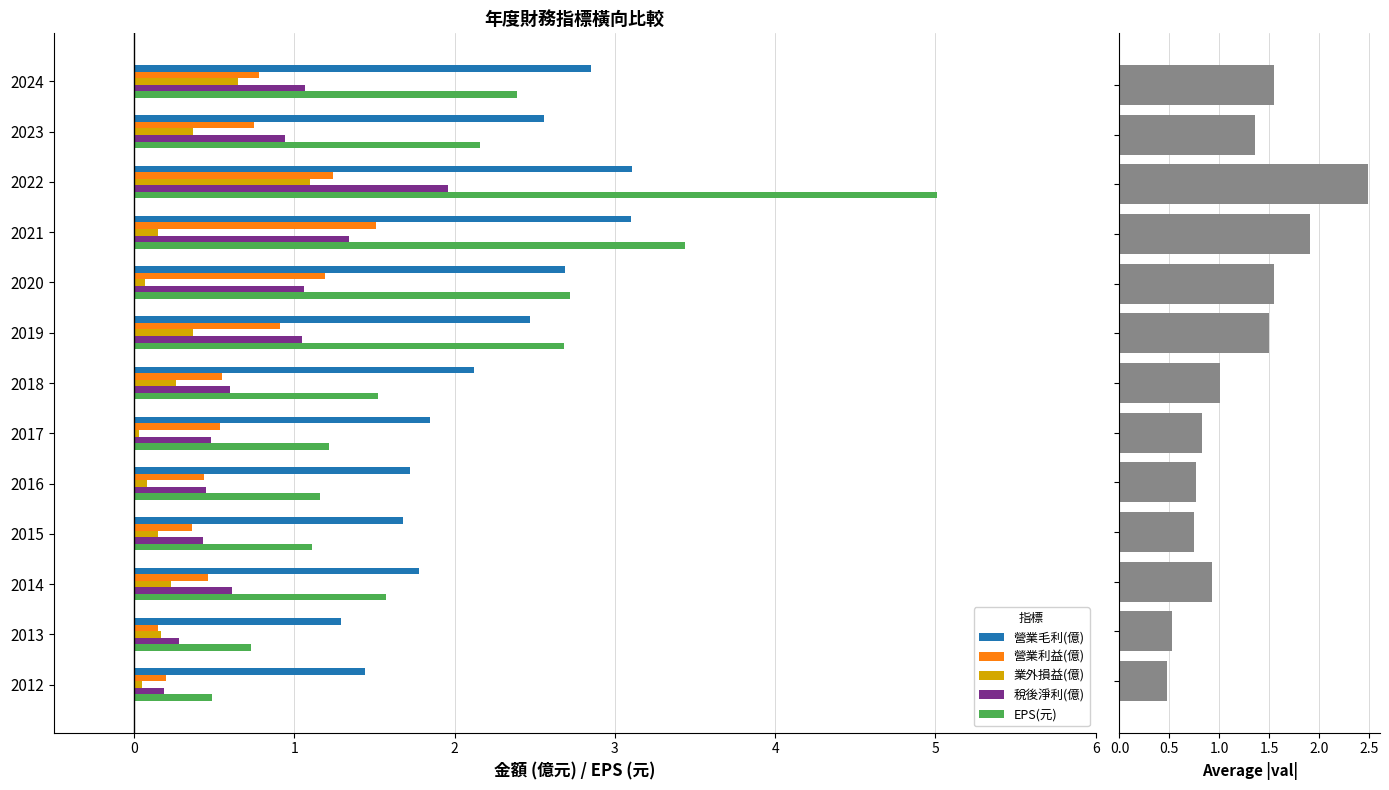

True or false: 稅後淨利(億) has a value of 0.5 at 2016.

True